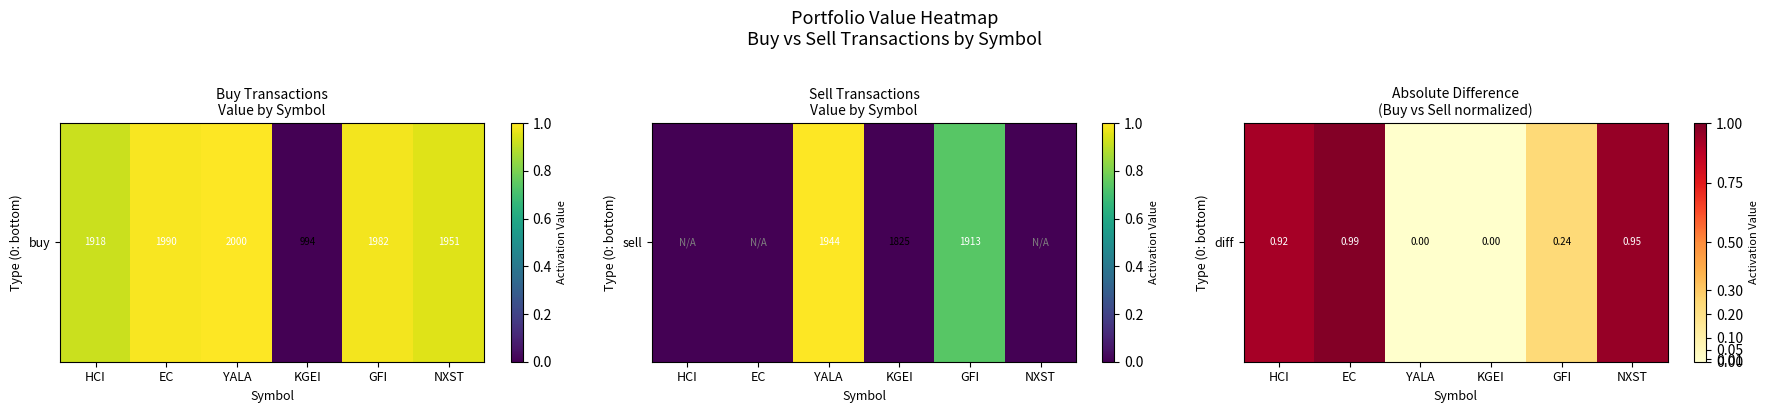

Which has a higher value, GFI or KGEI?

GFI